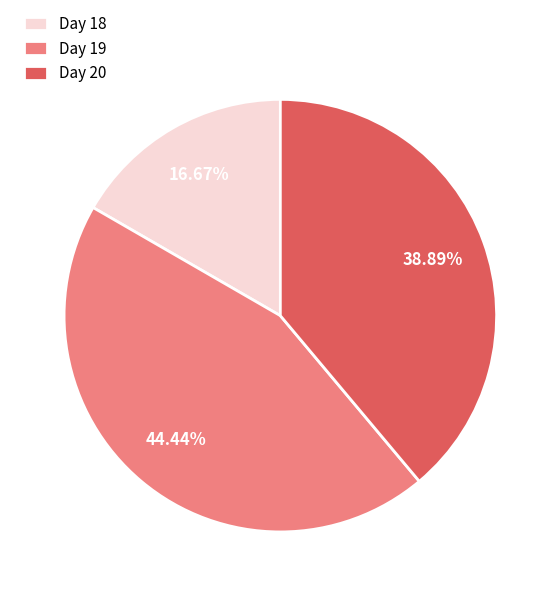

How many slices are in this pie chart?

3